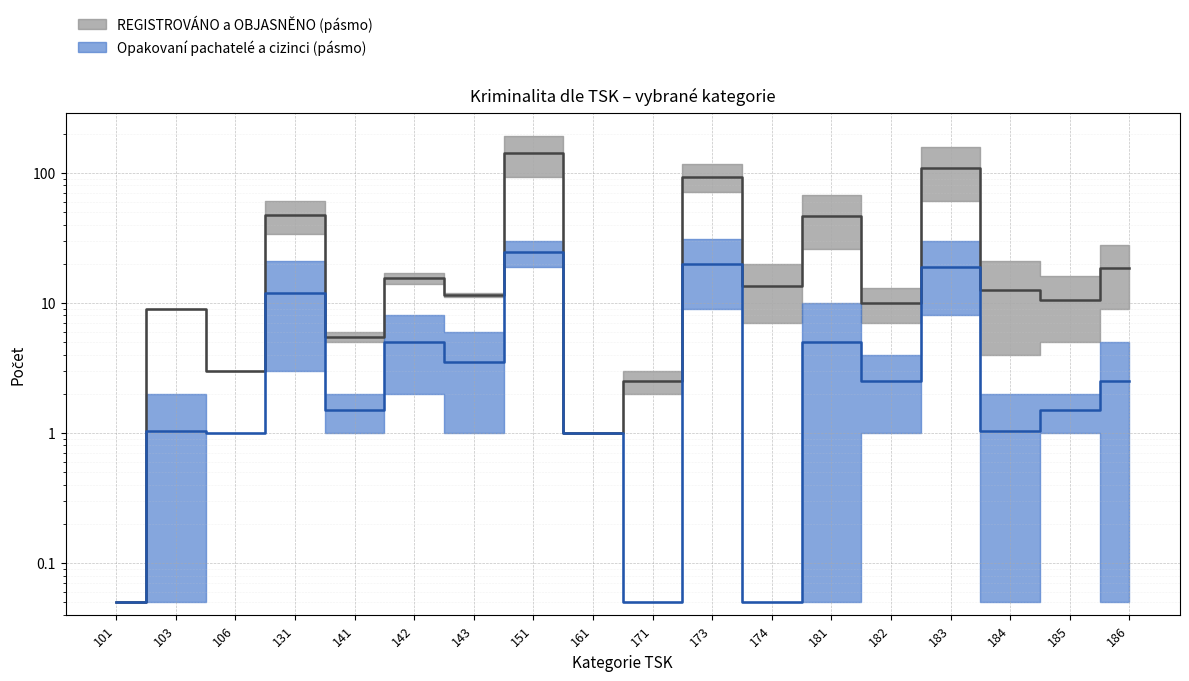

Read the OBJASNĚNO (z toho) value at 174.

0.1